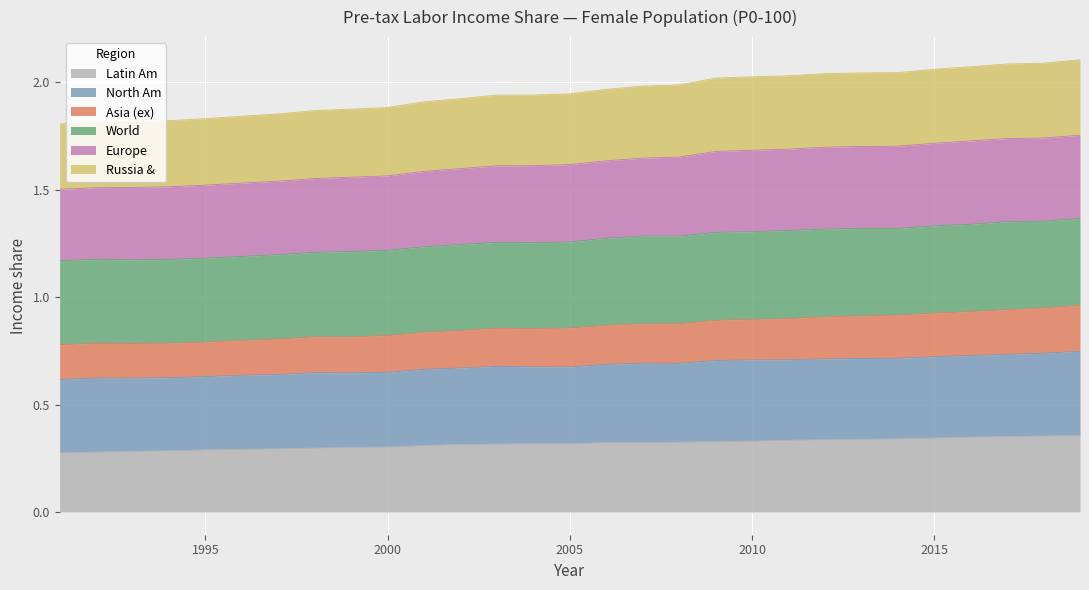

How many interior local valleys does the Asia (ex) series have?

3